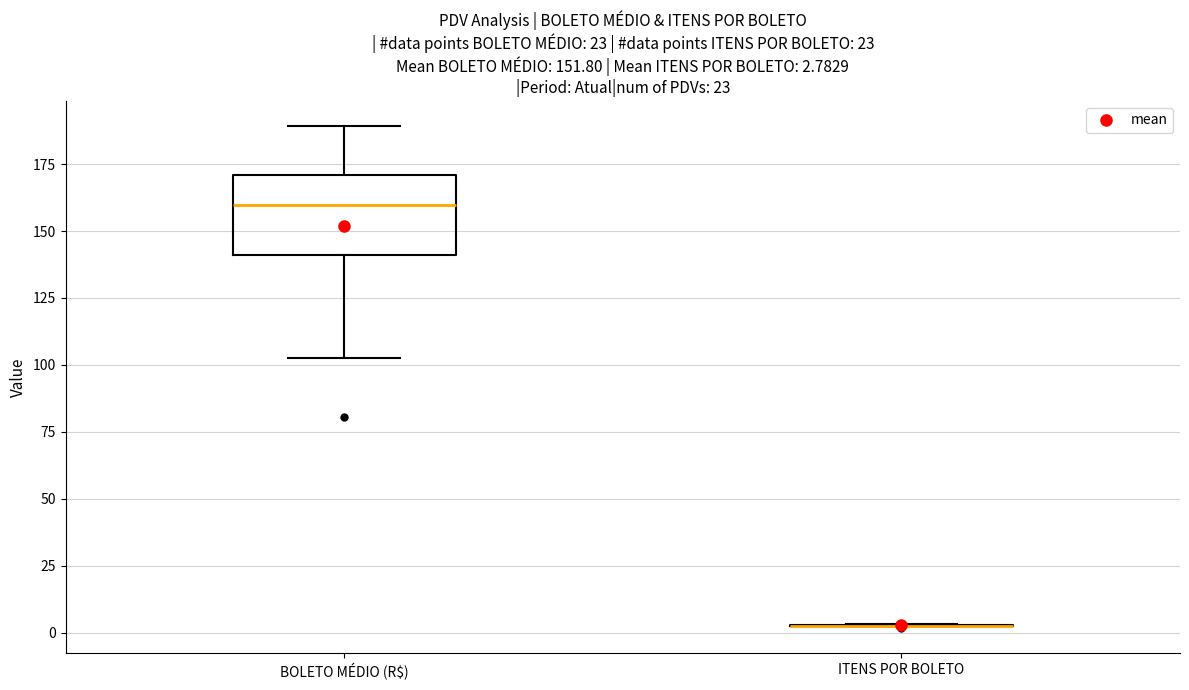

Comparing the boxes themselves (not the whiskers), which one is the tallest?

BOLETO MÉDIO (R$)